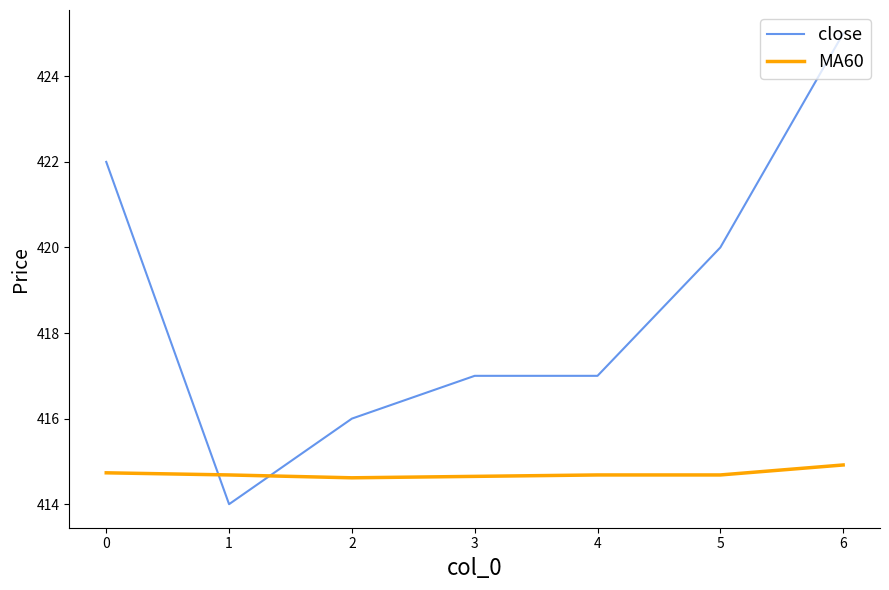

True or false: close and MA60 intersect in this chart.

True